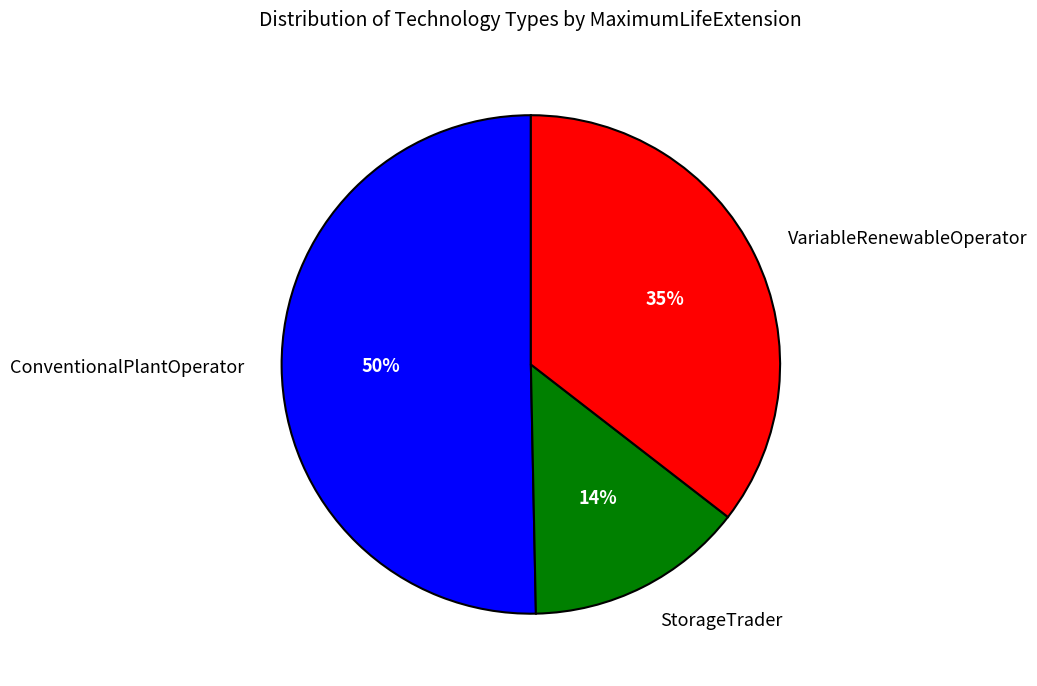

Do VariableRenewableOperator and StorageTrader together represent more than half of the pie?

No